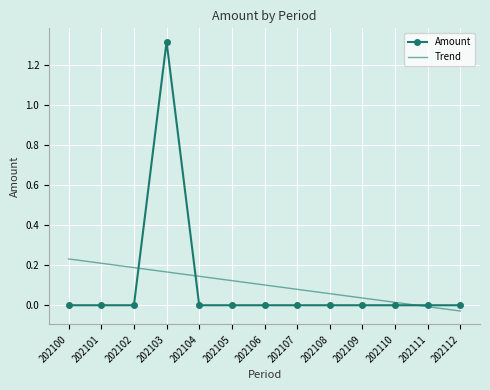

Rank the series by their maximum value, from lowest to highest.

Trend, Amount